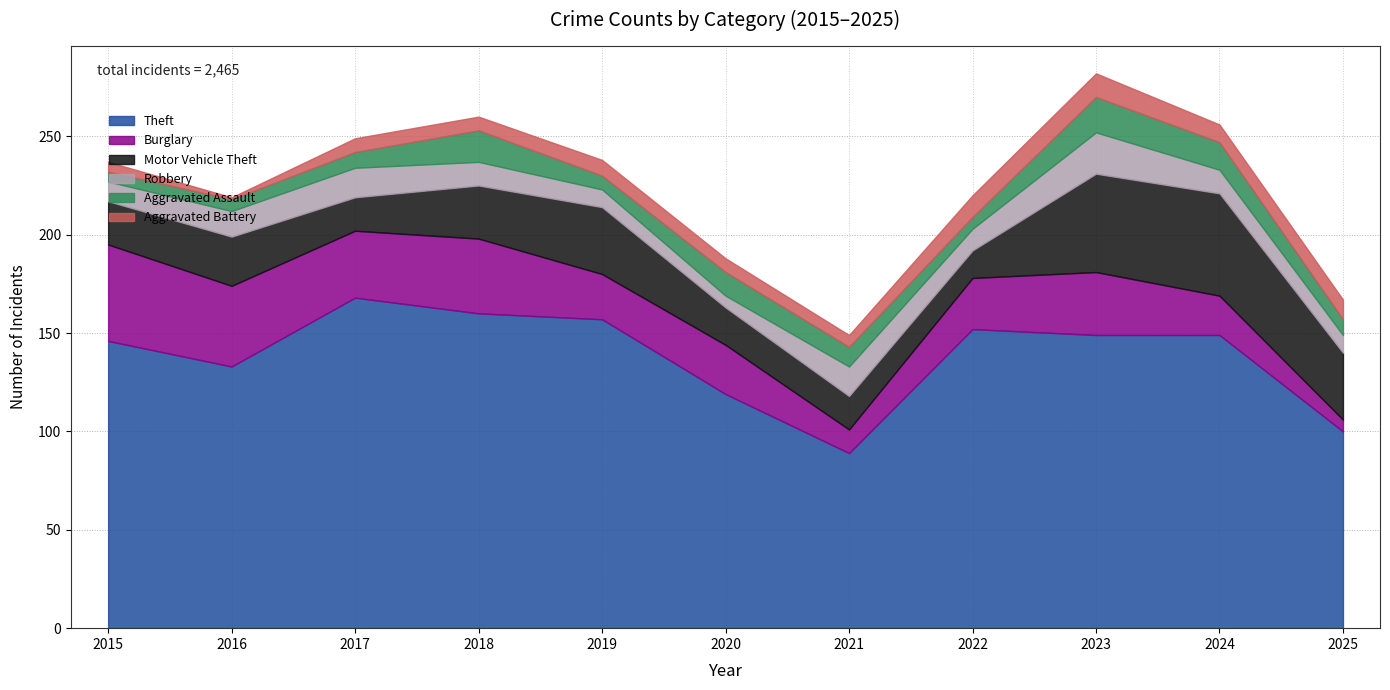

True or false: Aggravated Assault and Motor Vehicle Theft cross at least once.

False